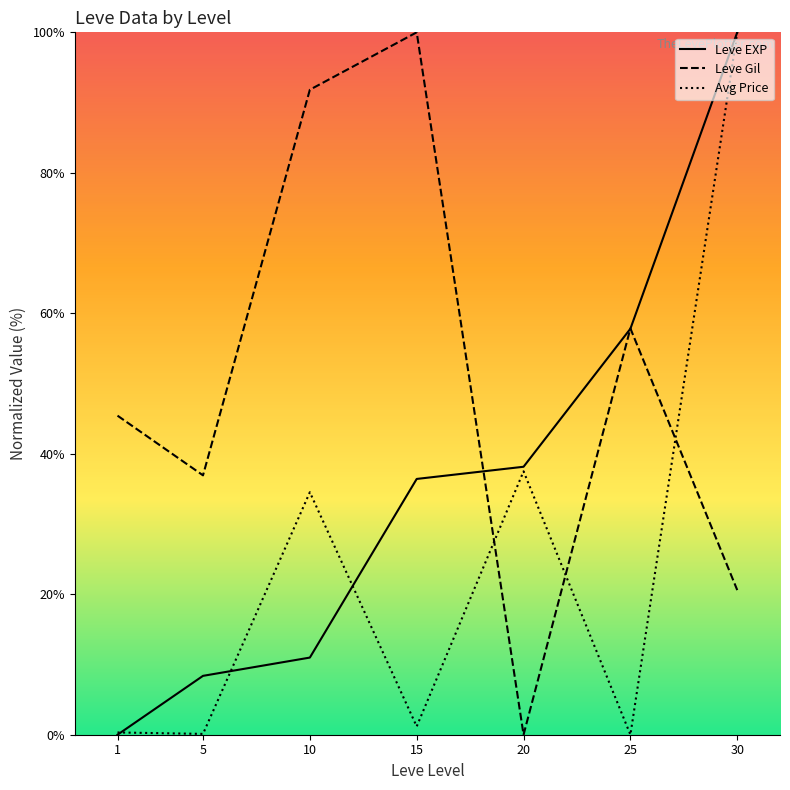

List the series in order of their peak value, highest first.

Leve EXP, Leve Gil, Avg Price